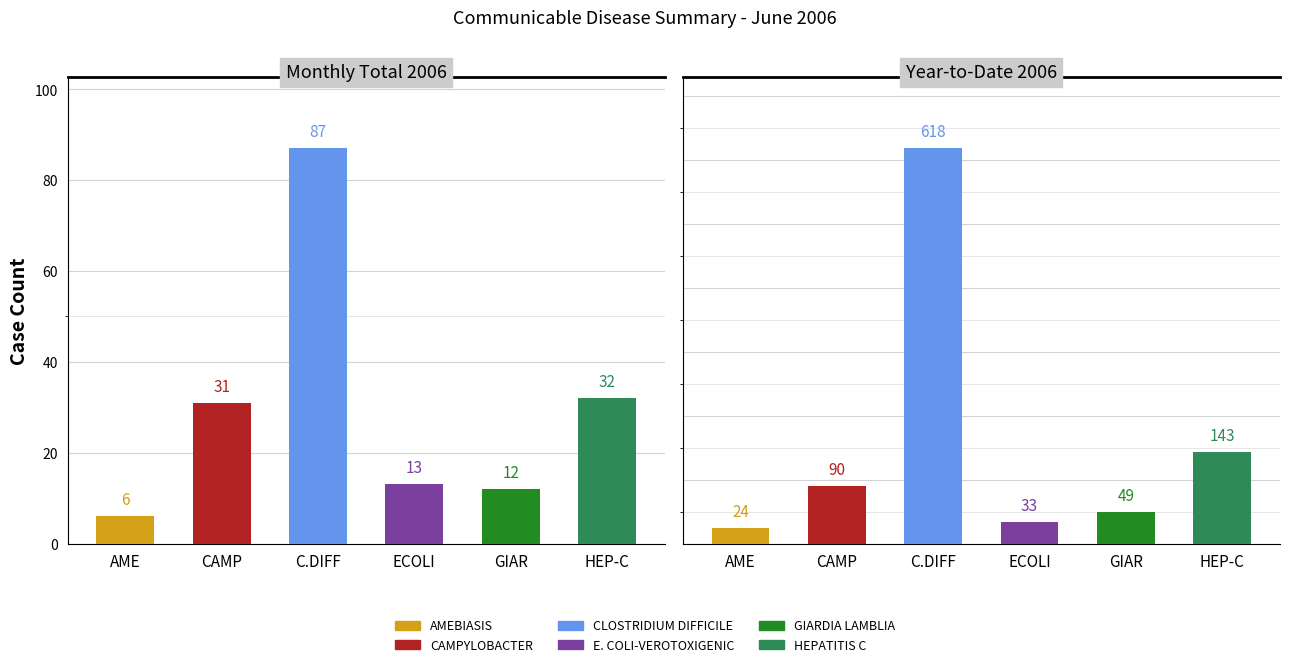

What is the smallest value displayed?

6